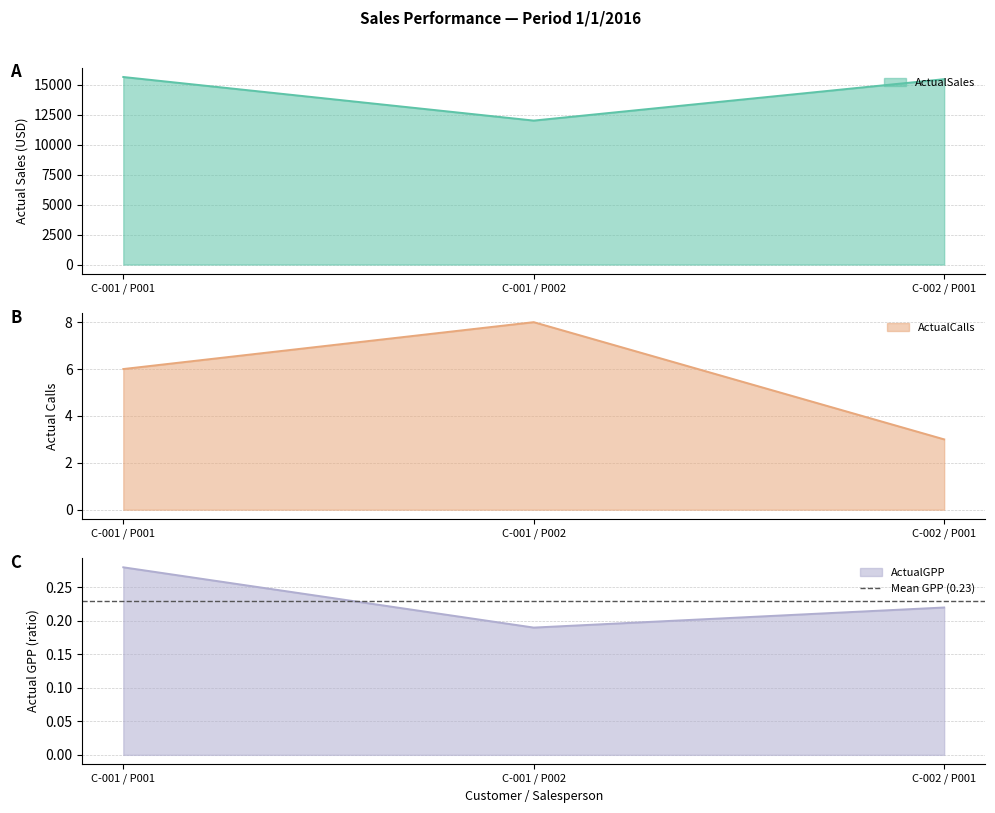

The ActualSales series shows 12010 at C-001 / P002. True or false?

True